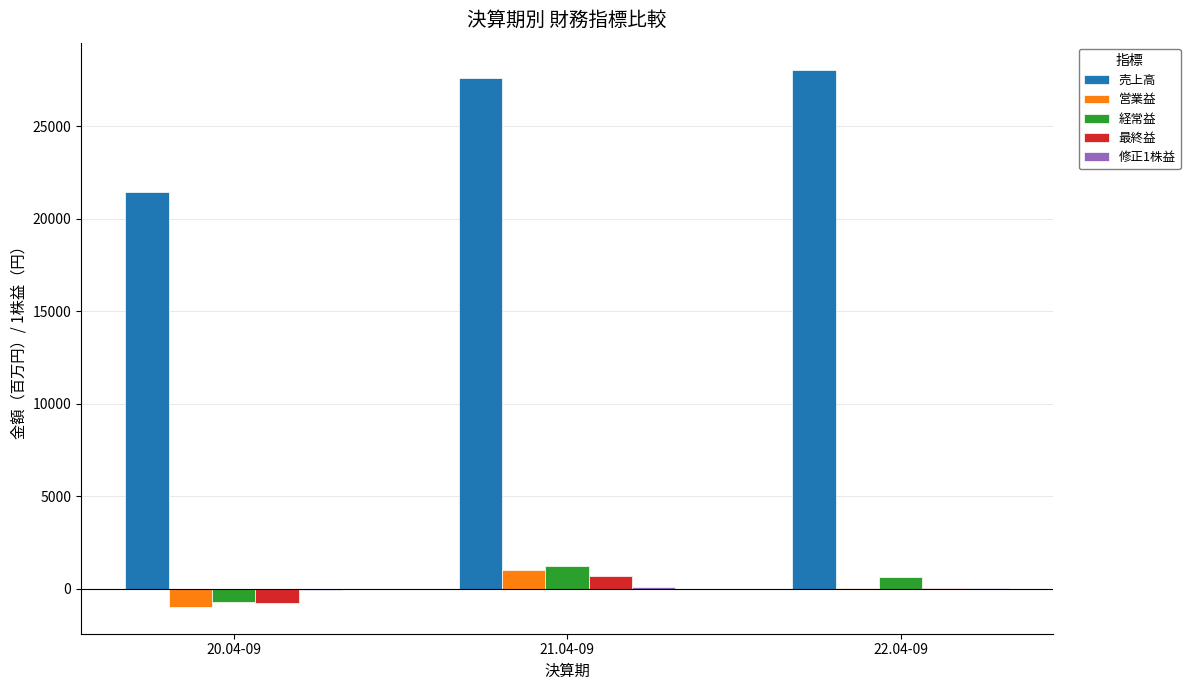

Which series changed the most between 20.04-09 and 22.04-09?

売上高